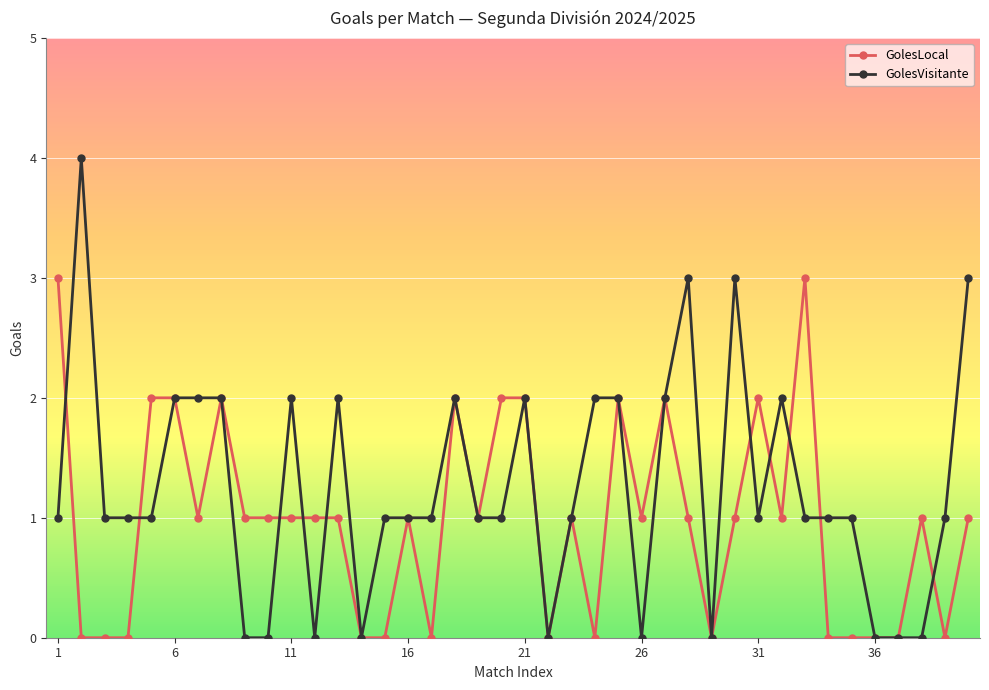

Which series has the largest range (max minus min)?

GolesVisitante